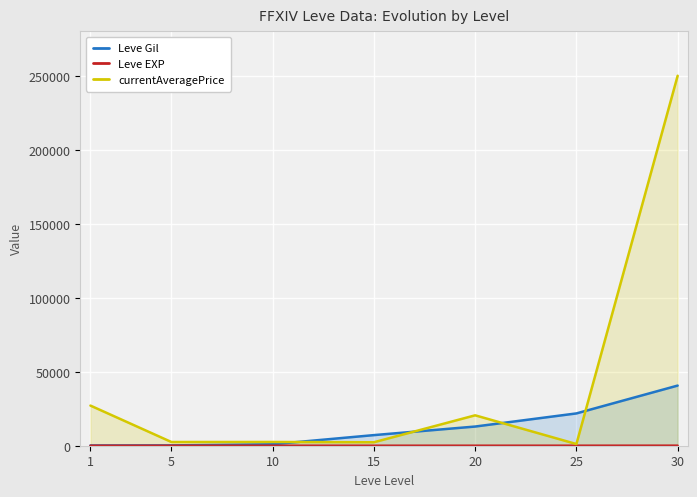

True or false: Leve Gil has more than 1 points higher than both neighbors.

False